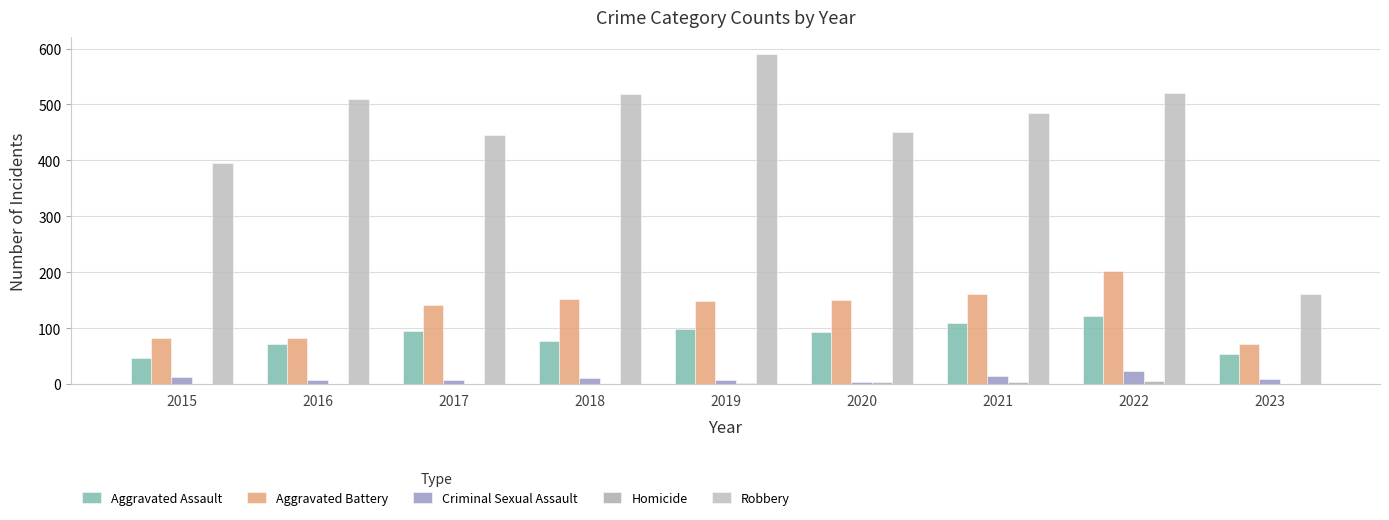

Rank the series at 2023 from lowest to highest value.

Homicide, Criminal Sexual Assault, Aggravated Assault, Aggravated Battery, Robbery